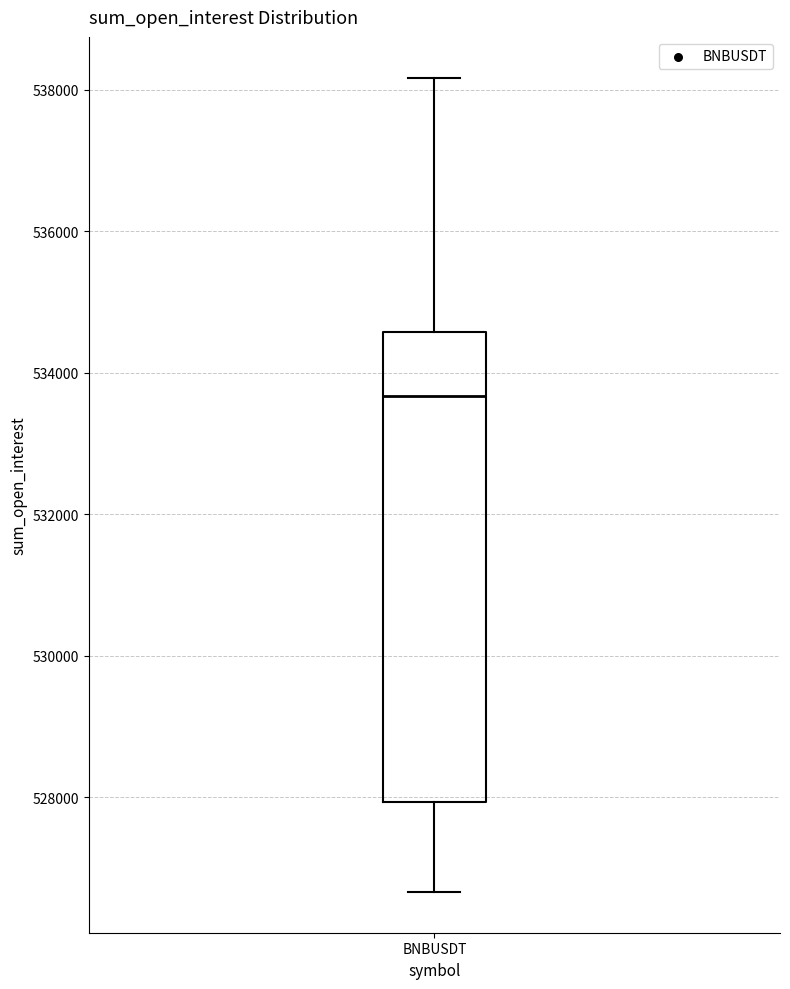

Where does the median line of the box for BNBUSDT sit on the y-axis? The values are not printed on the chart, so give them approximately, as read against the axis.

533600